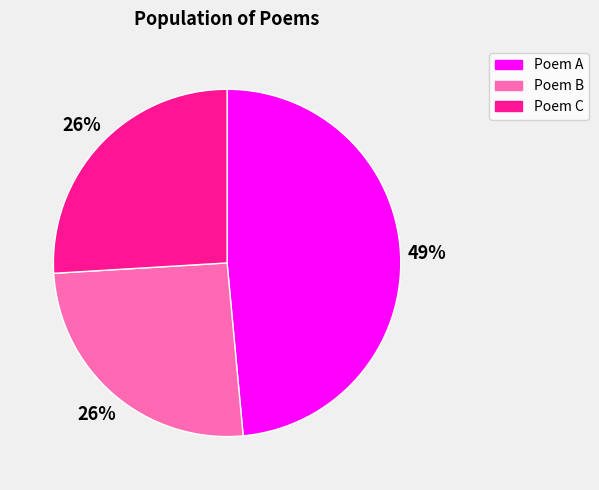

Is there a majority slice in this chart?

No